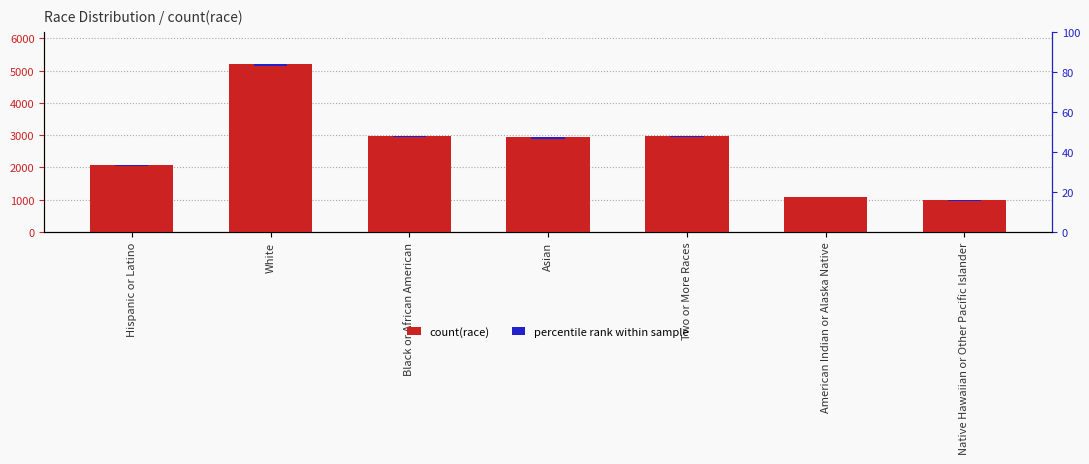

What is the value of the percentile rank within sample bar at the 5th from the left?

44.8